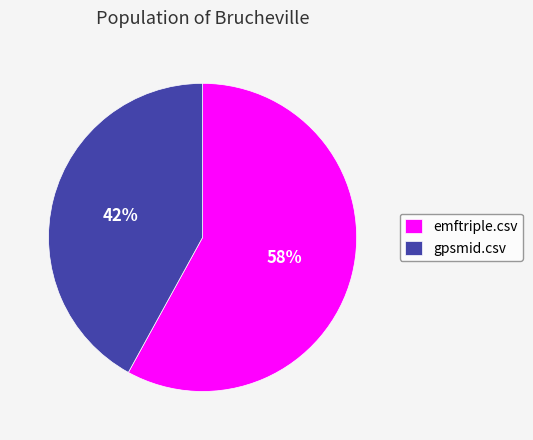

To the nearest percent, what portion does emftriple.csv represent?

58%